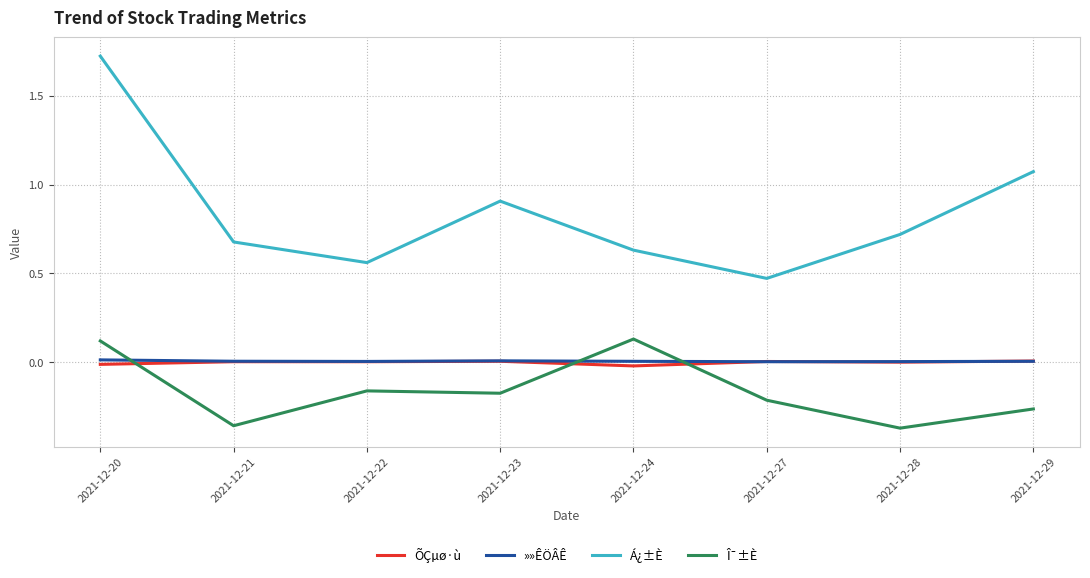

Is the value of Á¿±È at 2021-12-24 greater than the value of ÕÇµø·ù at 2021-12-28?

Yes